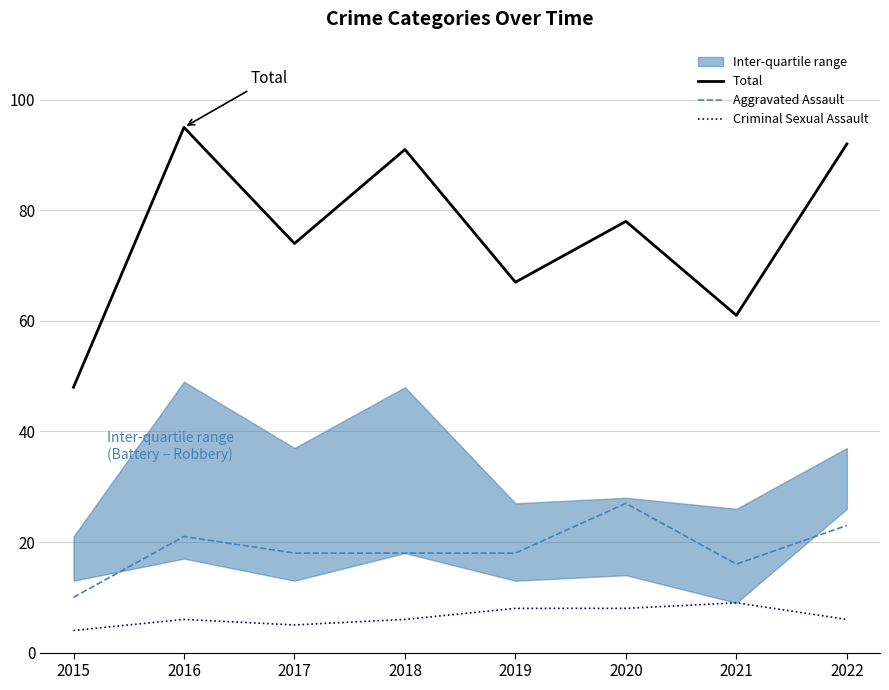

True or false: Total has more than 0 interior local peaks.

True